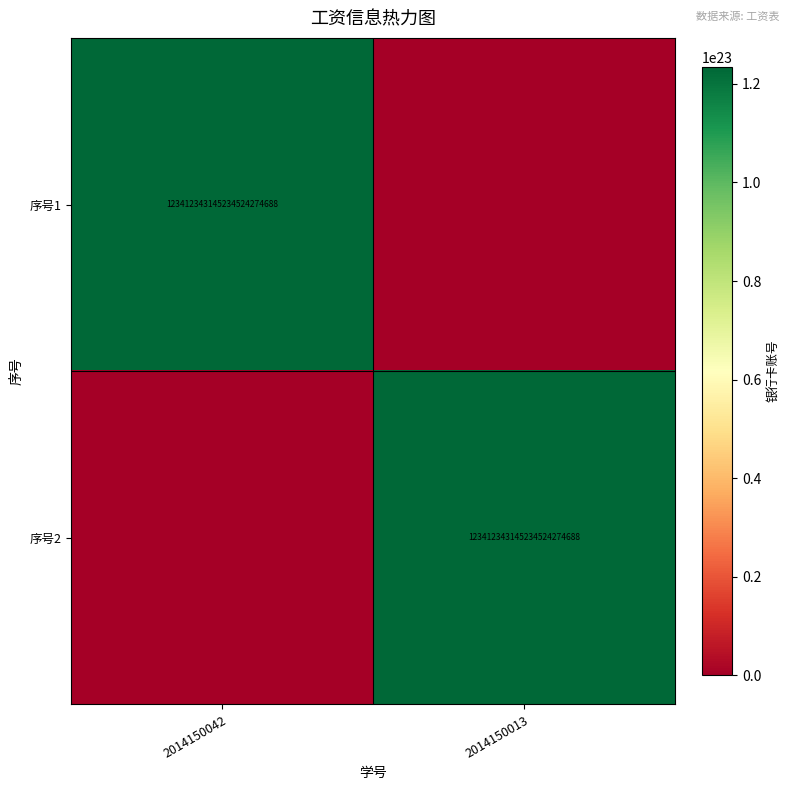

Is it true that 序号2 equals 194910038109943240851456 at 2014150013?

False